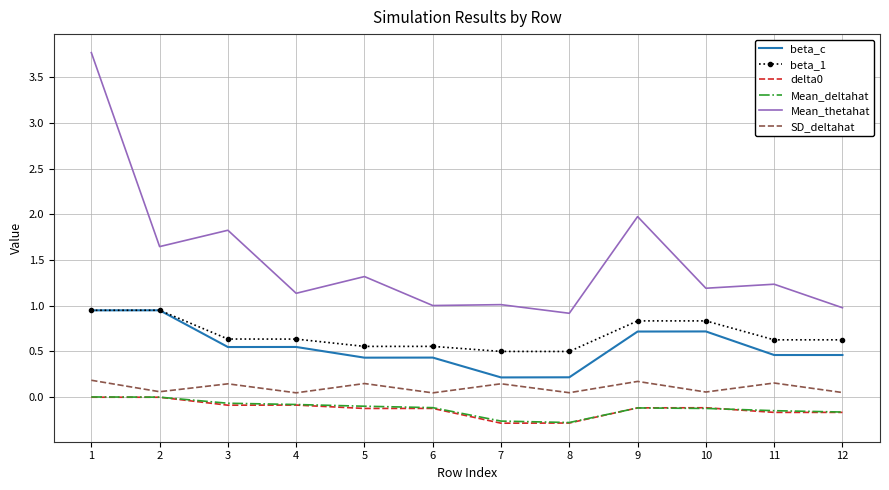

Which series changed the most between 1 and 11?

Mean_thetahat